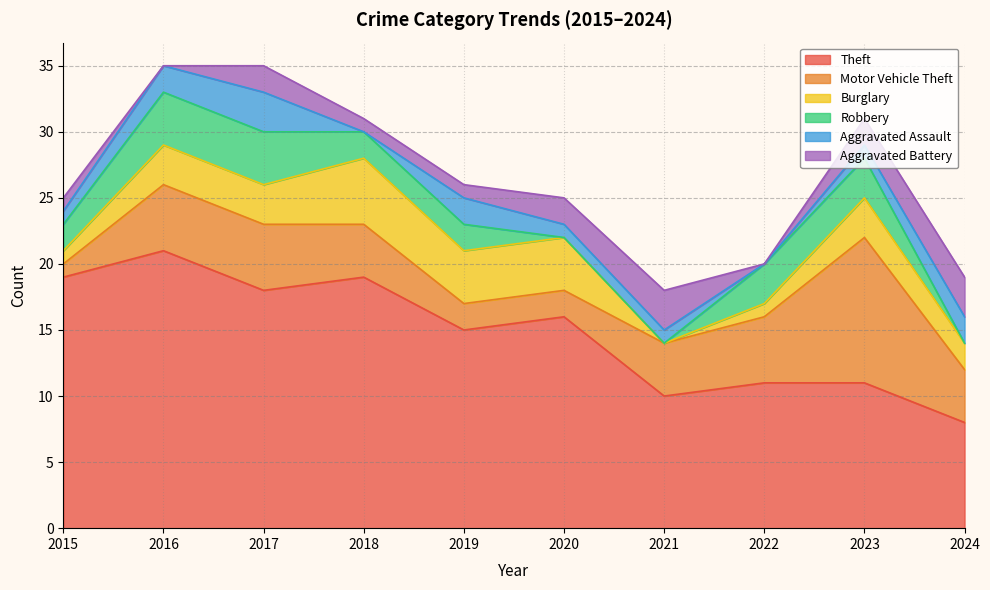

At which label is Aggravated Assault closest to 1?

2015